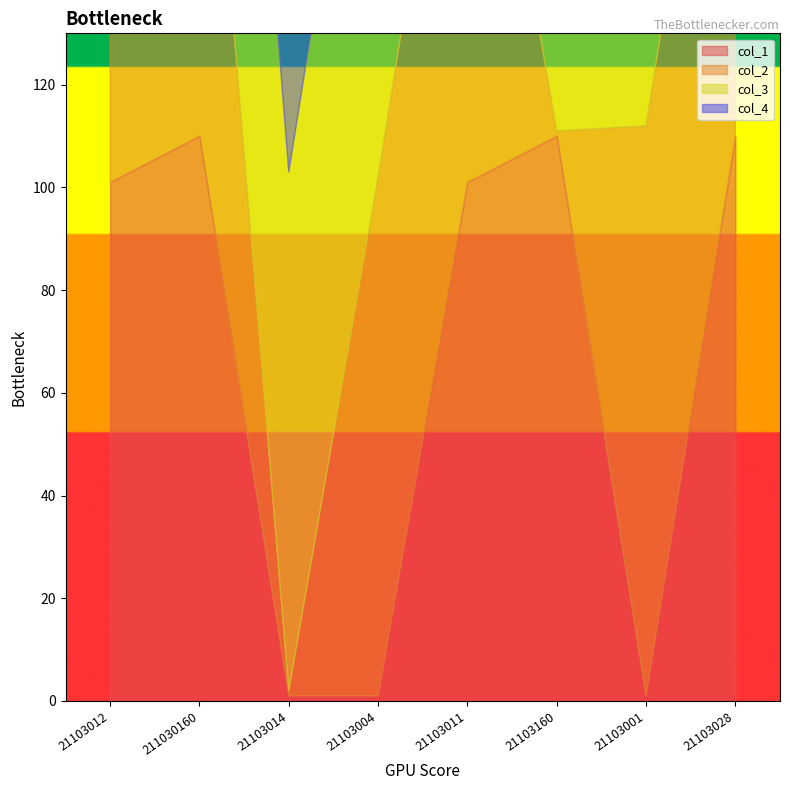

What position from the left is 21103028?

8